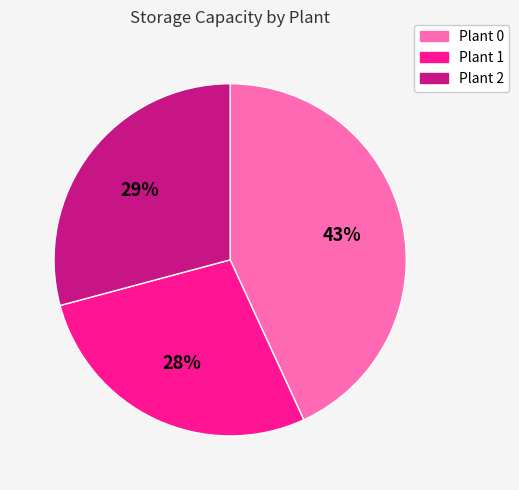

Is Plant 2 the majority of the pie?

No